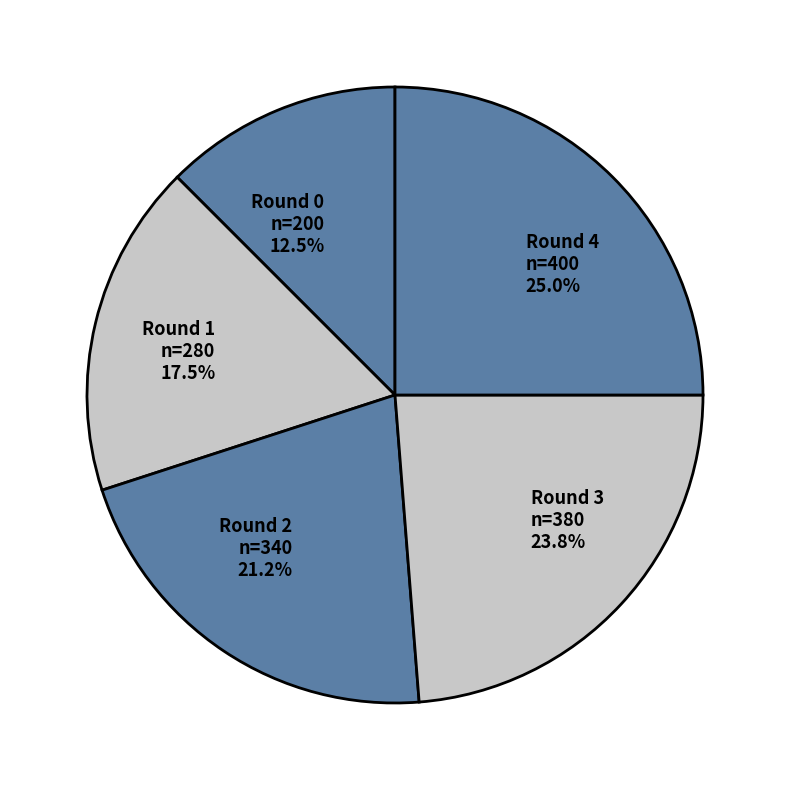

How many segments does this pie chart have?

5